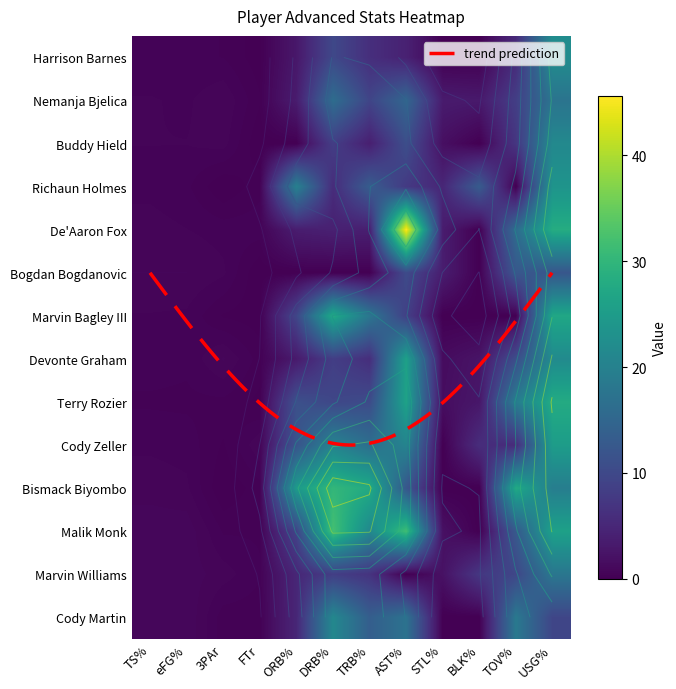

What is the difference between the Cody Martin values at BLK% and TS%?

0.8